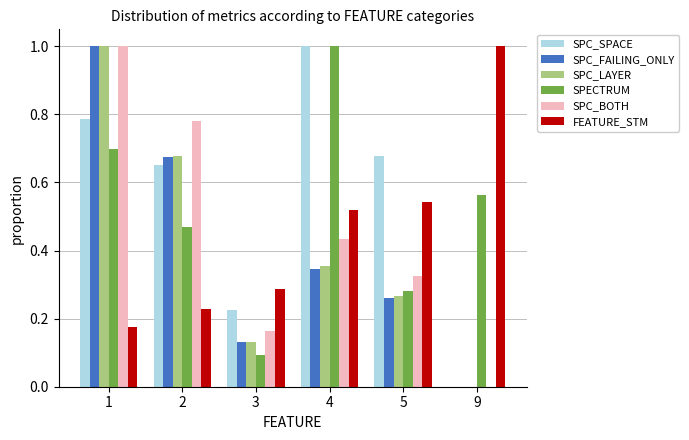

Between 2 and 4, which series saw the biggest shift?

SPECTRUM